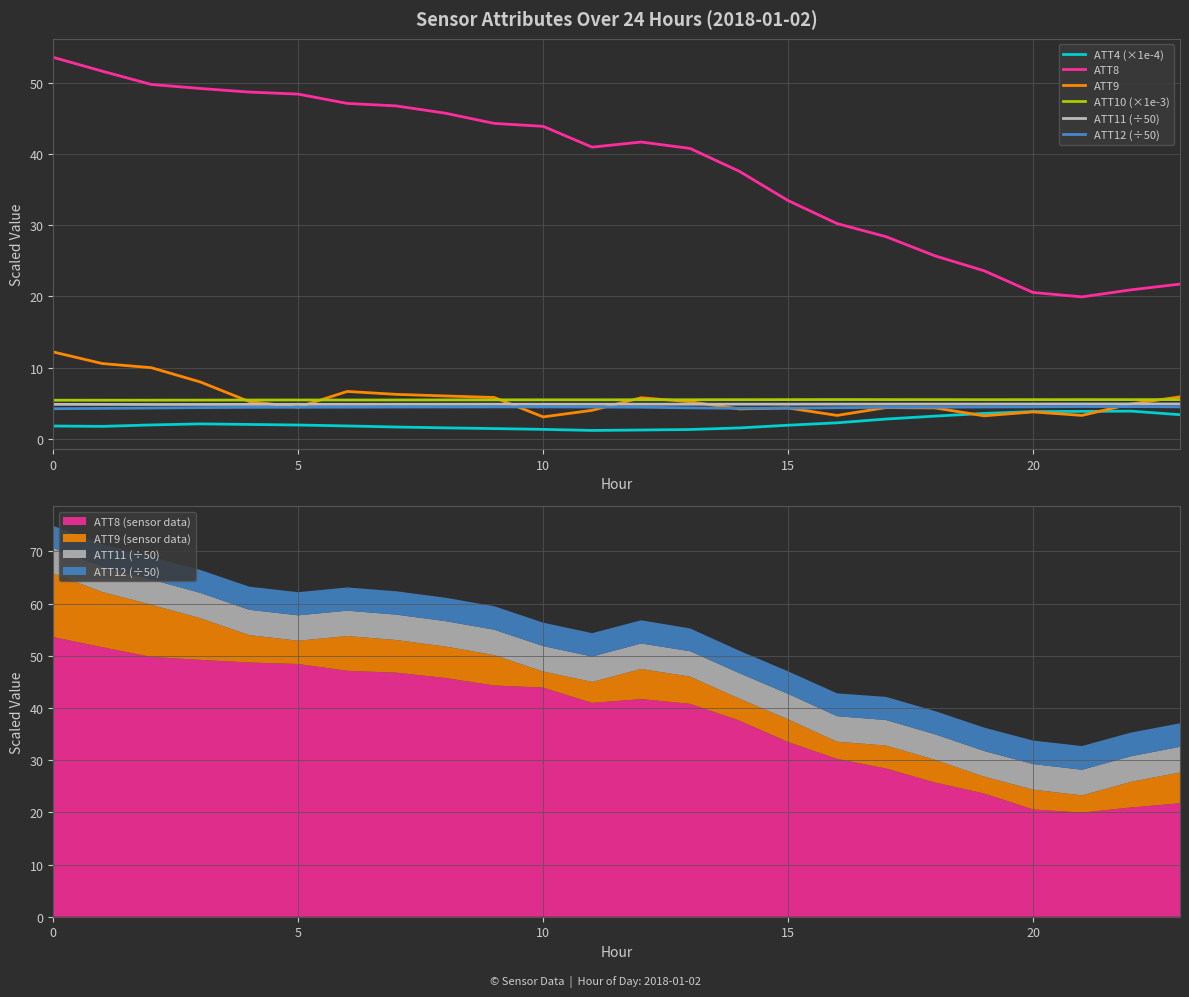

Rank the series by their maximum value, from lowest to highest.

ATT4 (×1e-4), ATT12 (÷50), ATT11 (÷50), ATT10 (×1e-3), ATT9, ATT8